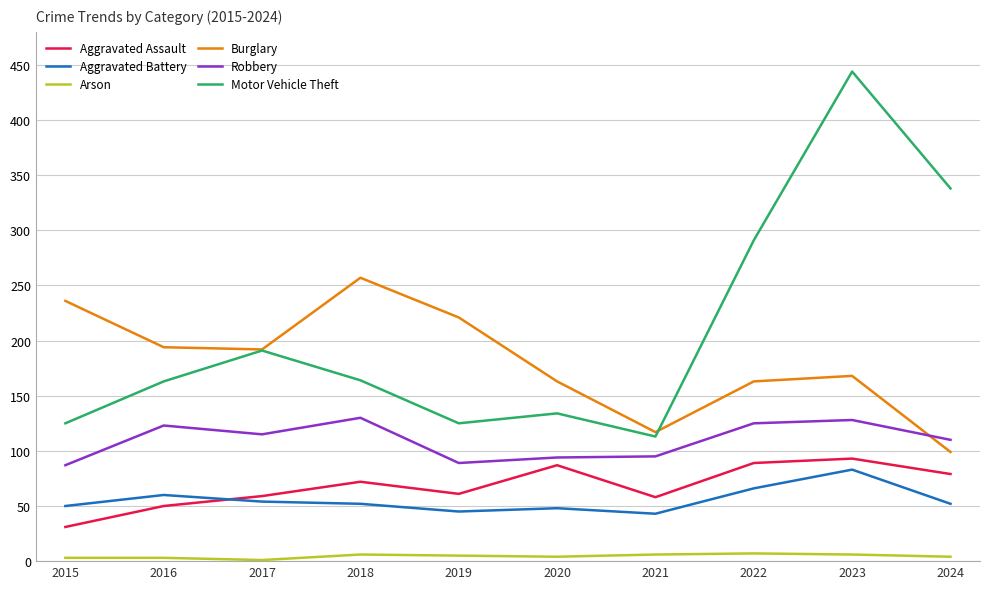

What are all the series names shown in the legend?

Aggravated Assault, Aggravated Battery, Arson, Burglary, Robbery, Motor Vehicle Theft